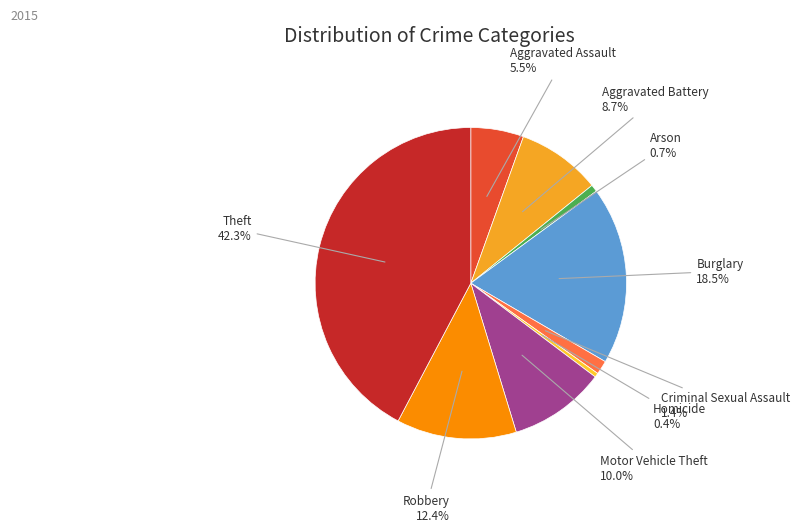

Count the number of slices in the pie.

9